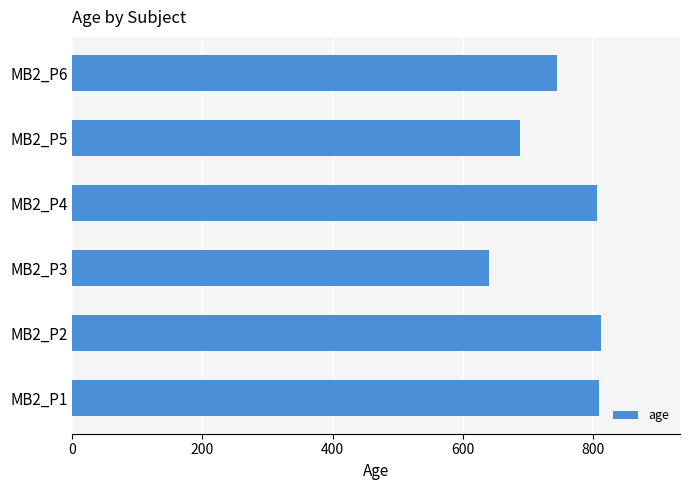

What is the ratio of the value at MB2_P6 to the value at MB2_P5?

1.1